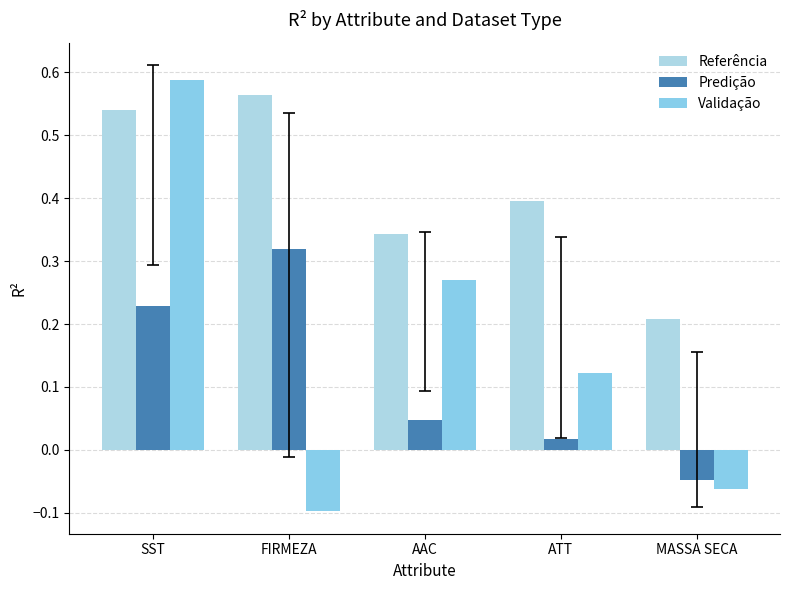

Count the number of data series in this chart.

3